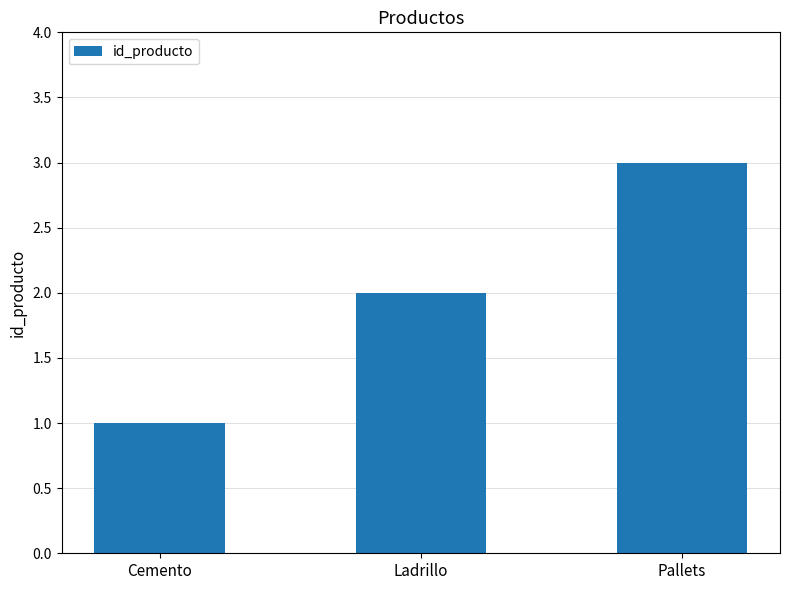

Does the chart contain stacked bars?

No